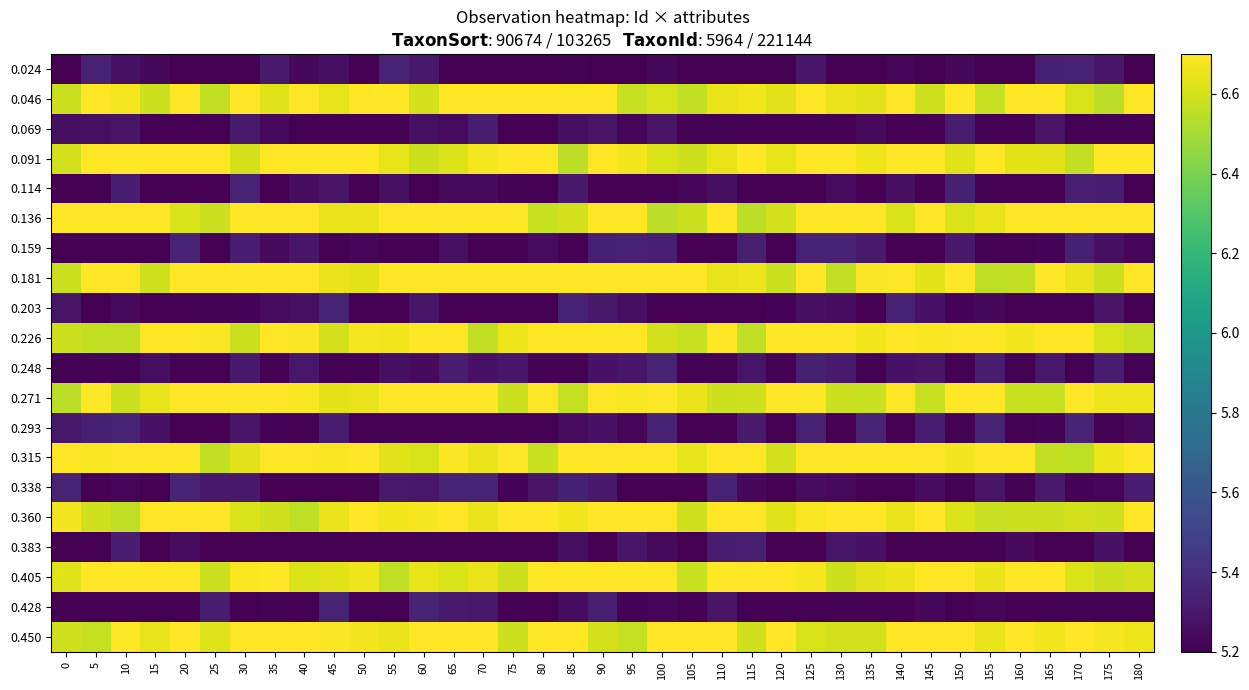

Rank the series by their maximum value, from lowest to highest.

0.069, 0.383, 0.024, 0.159, 0.203, 0.428, 0.114, 0.248, 0.293, 0.338, 0.046, 0.091, 0.136, 0.181, 0.226, 0.271, 0.315, 0.360, 0.405, 0.450